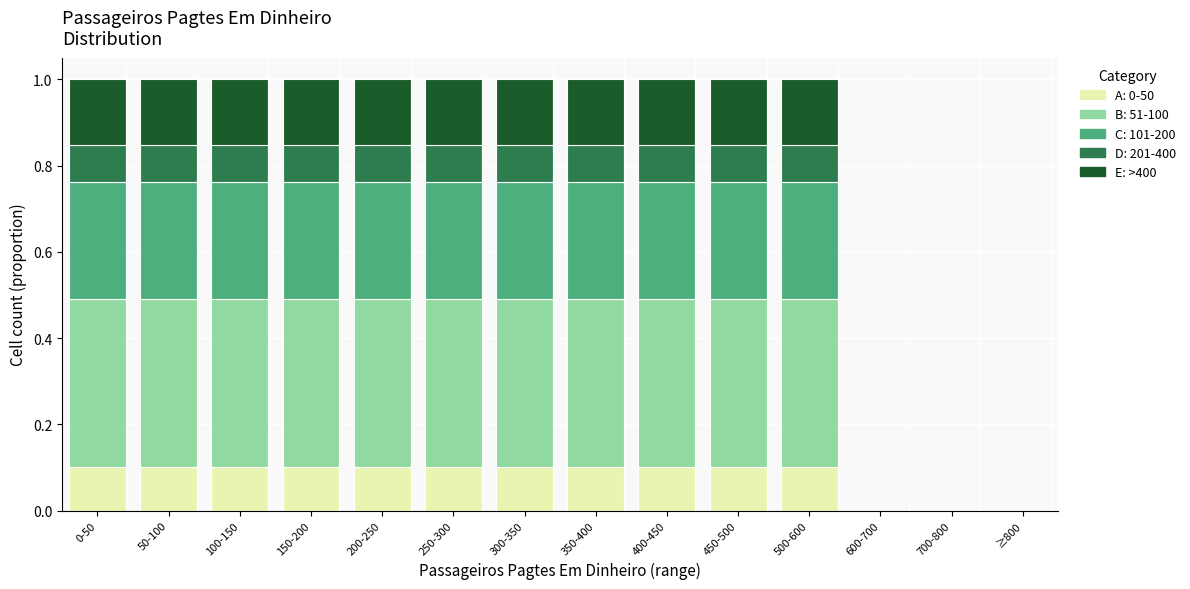

What is the total value across all series at 0-50?

1.0